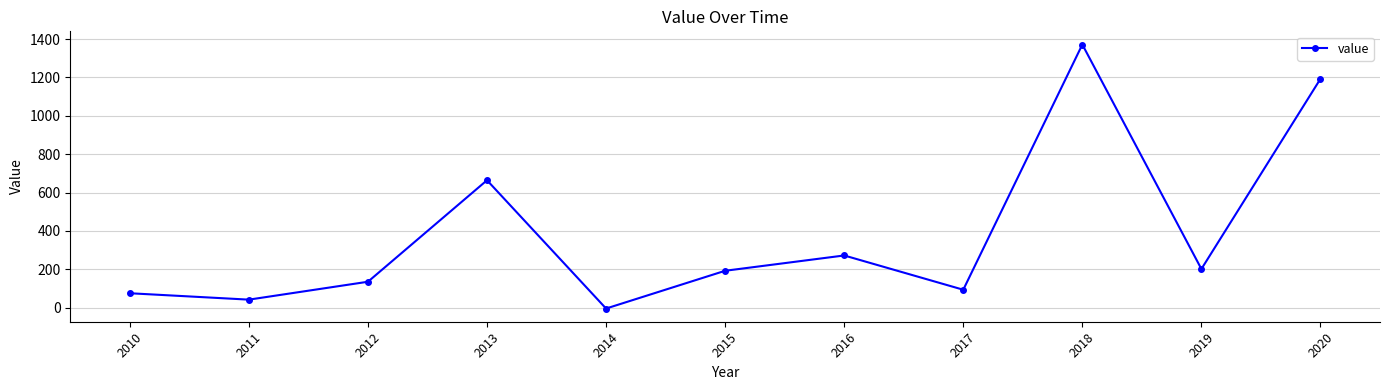

What is the maximum value shown in the chart?

1371.4